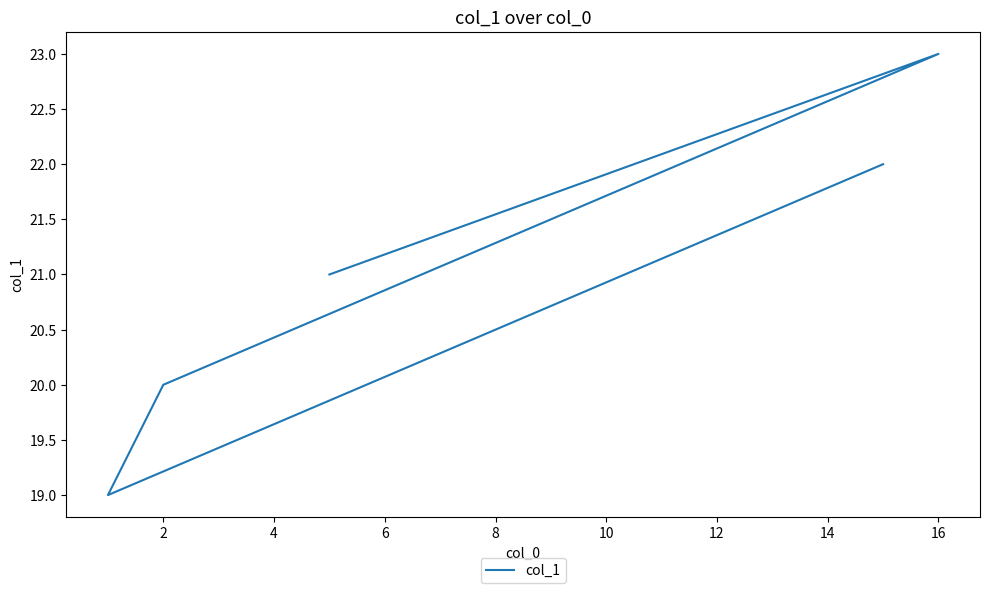

What is the difference between the maximum and minimum values?

4